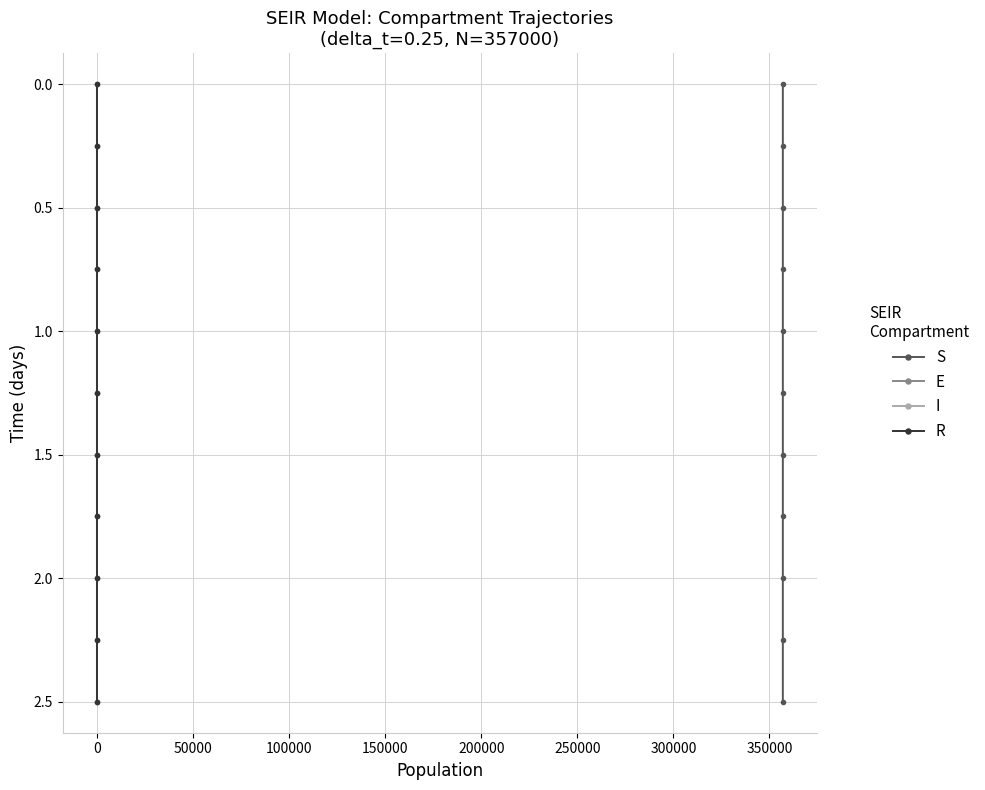

What is the highest value of the E series?

2.5